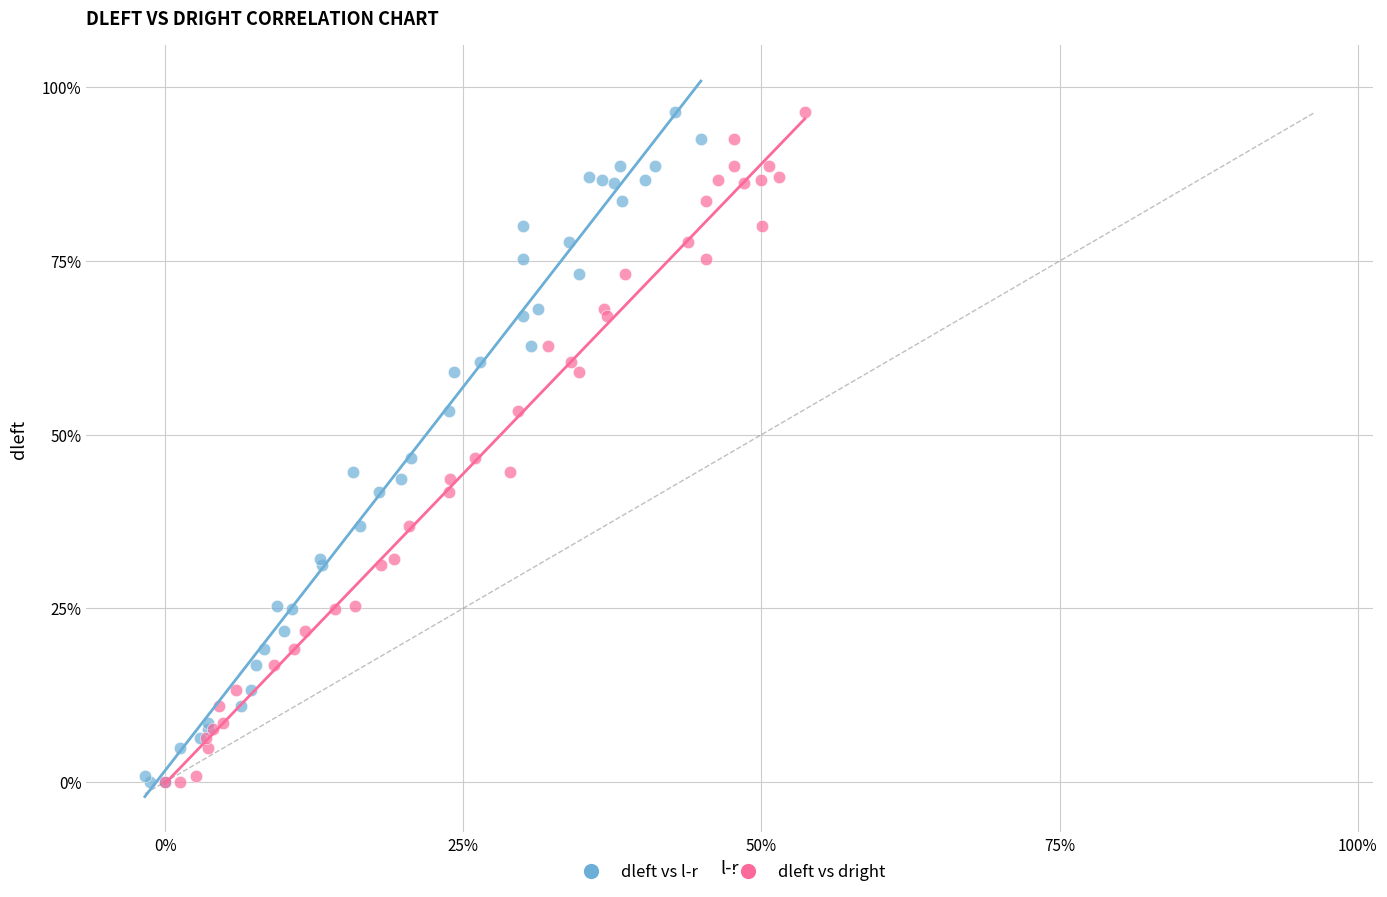

What are all the series names shown in the legend?

dleft vs l-r, dleft vs dright